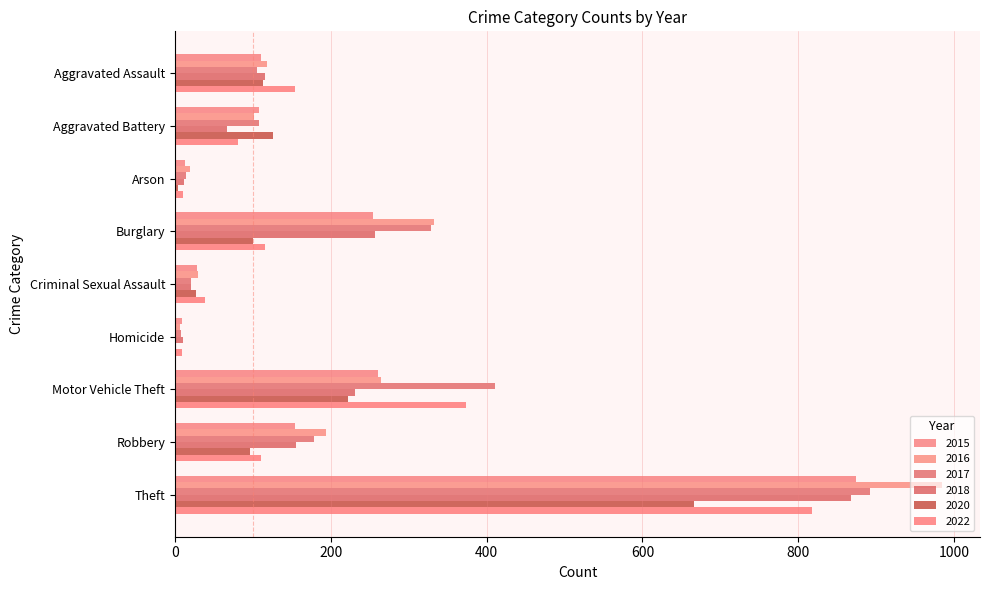

At how many categories does at least one series exceed 843?

1